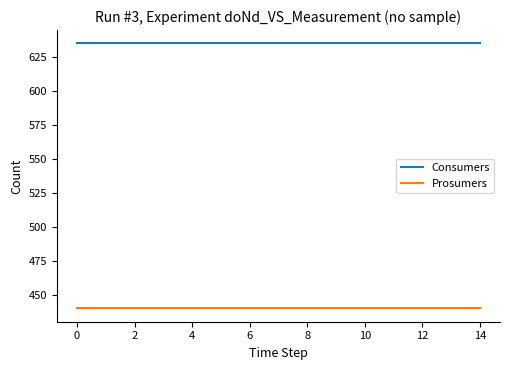

What is the maximum value shown in the chart?

635